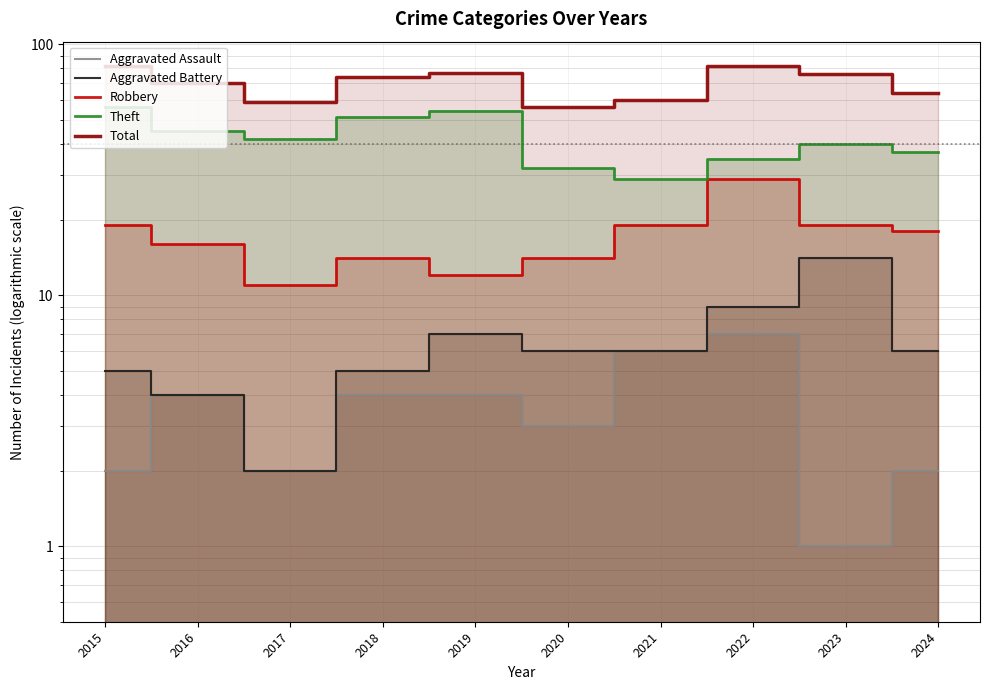

Which series has the widest spread of values?

Theft